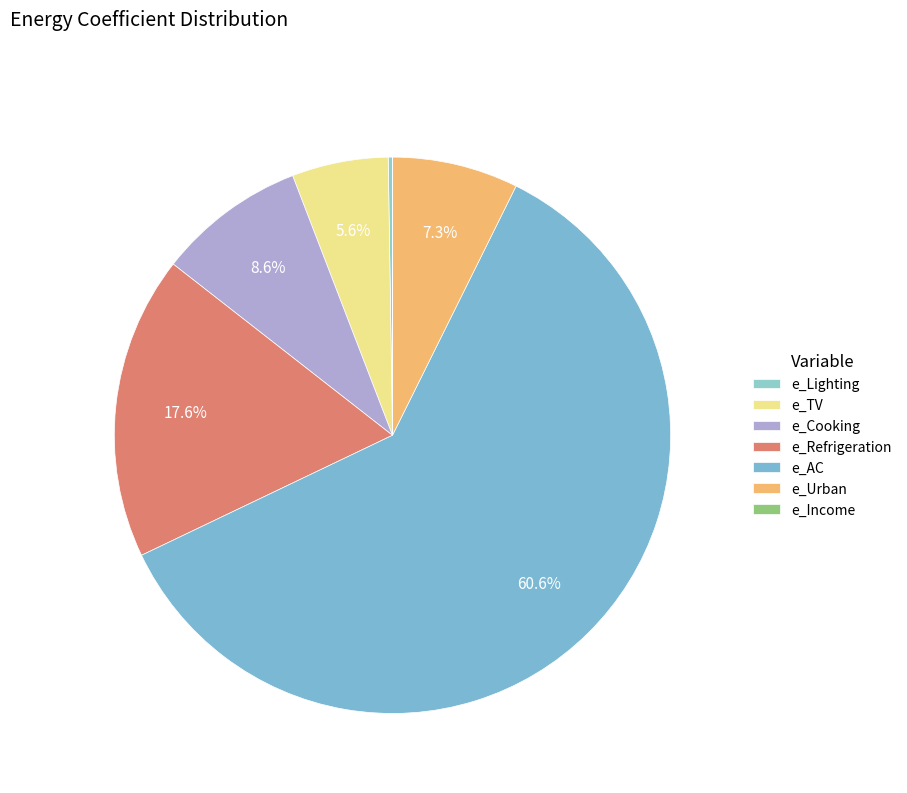

To the nearest percent, what is the difference between the largest and smallest slice percentages?

61%